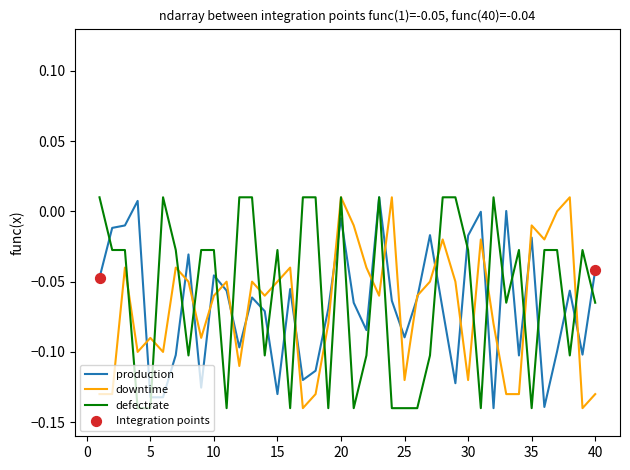

How many lines are shown in the chart?

3